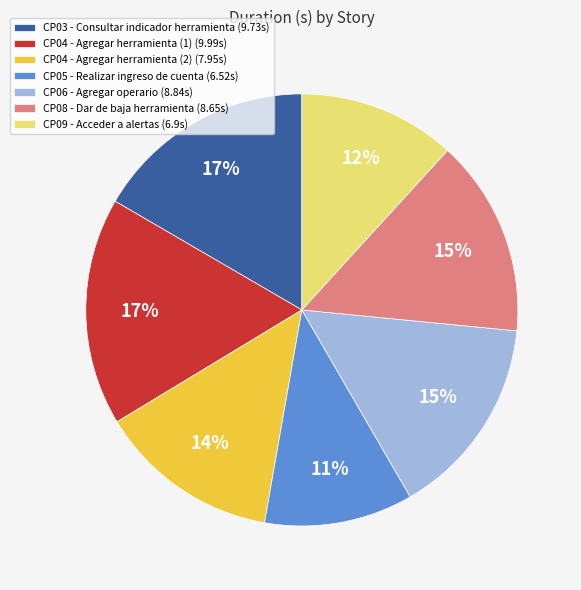

Is the sum of CP06 - Agregar operario (8.84s) and CP04 - Agregar herramienta (2) (7.95s) greater than half?

No